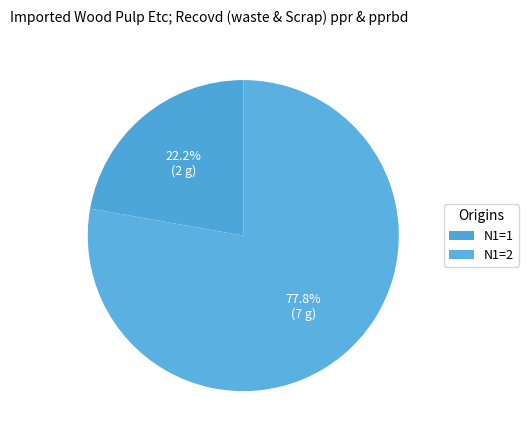

How many segments does this pie chart have?

2